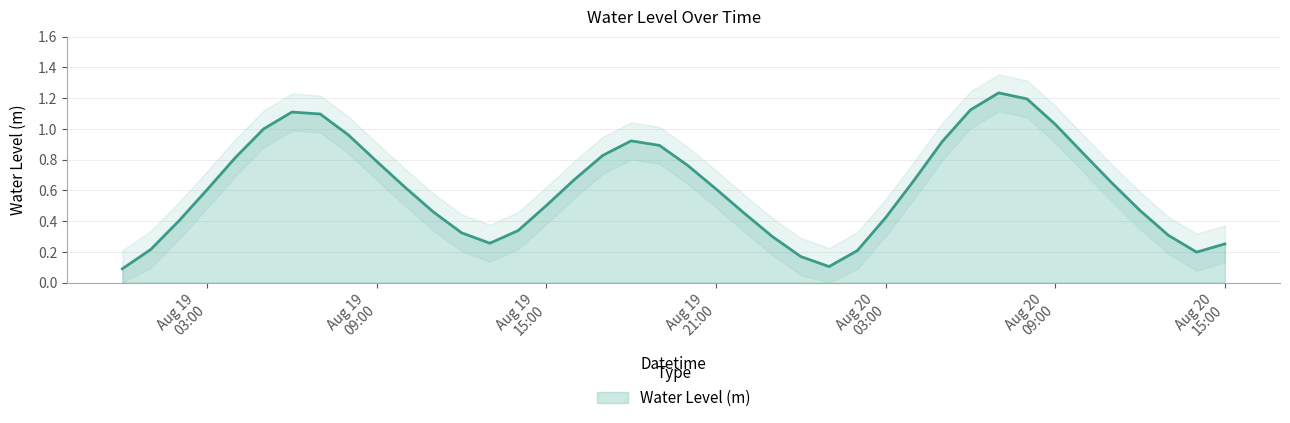

What is the difference between the maximum and second lowest values?

1.1